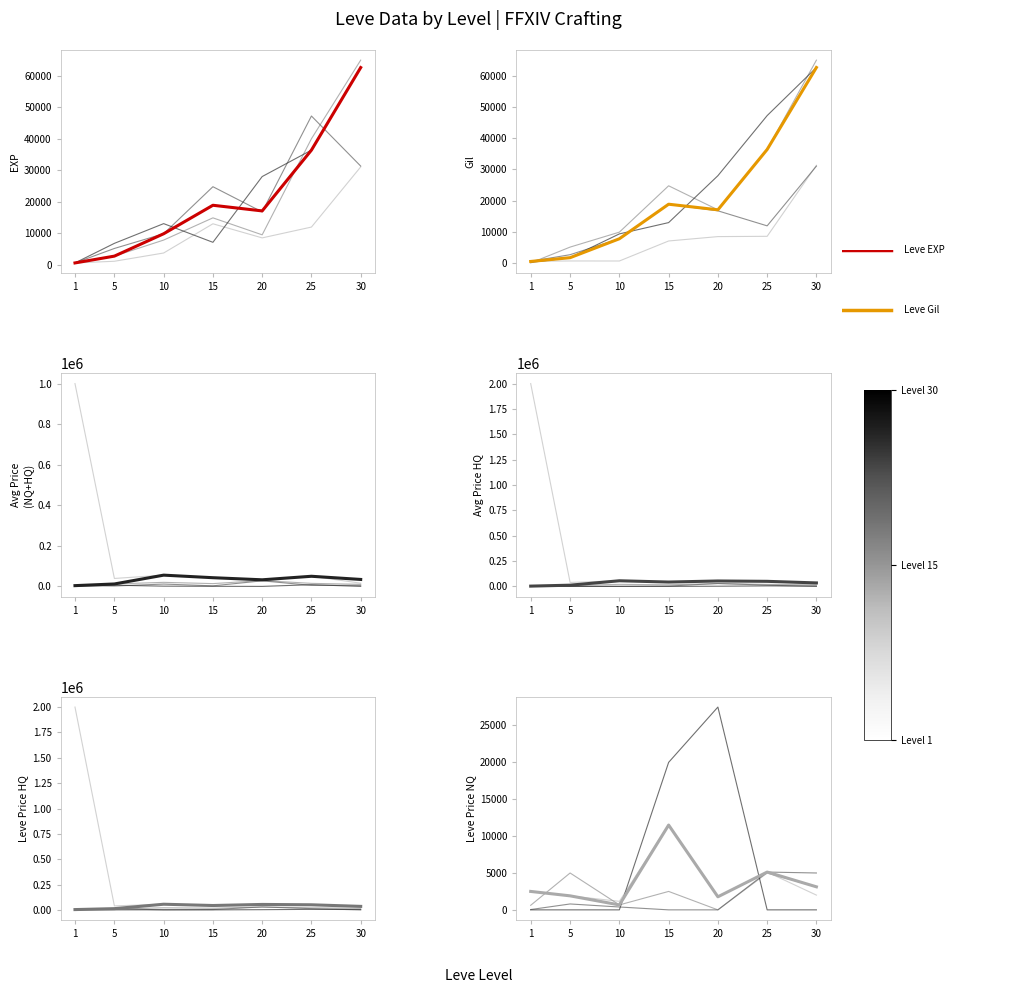

What is the difference between the Leve EXP values at 10 and 5?

7090